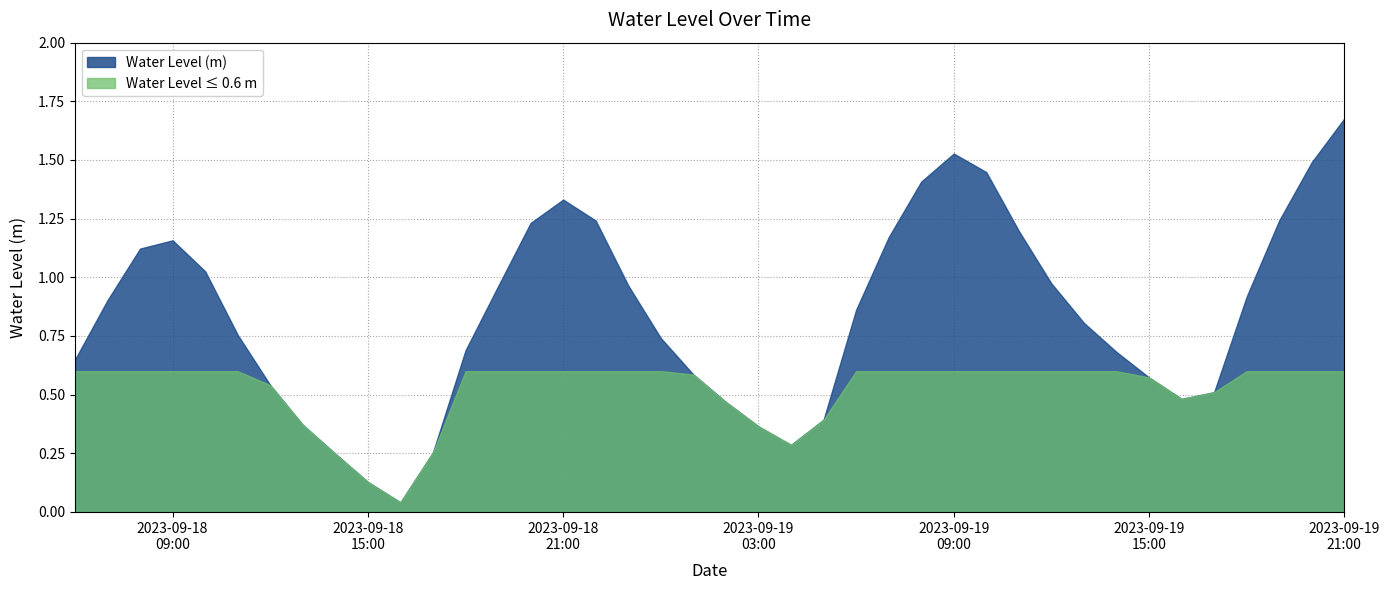

What value does the data have at 2023-09-19 05:00:00?

0.4